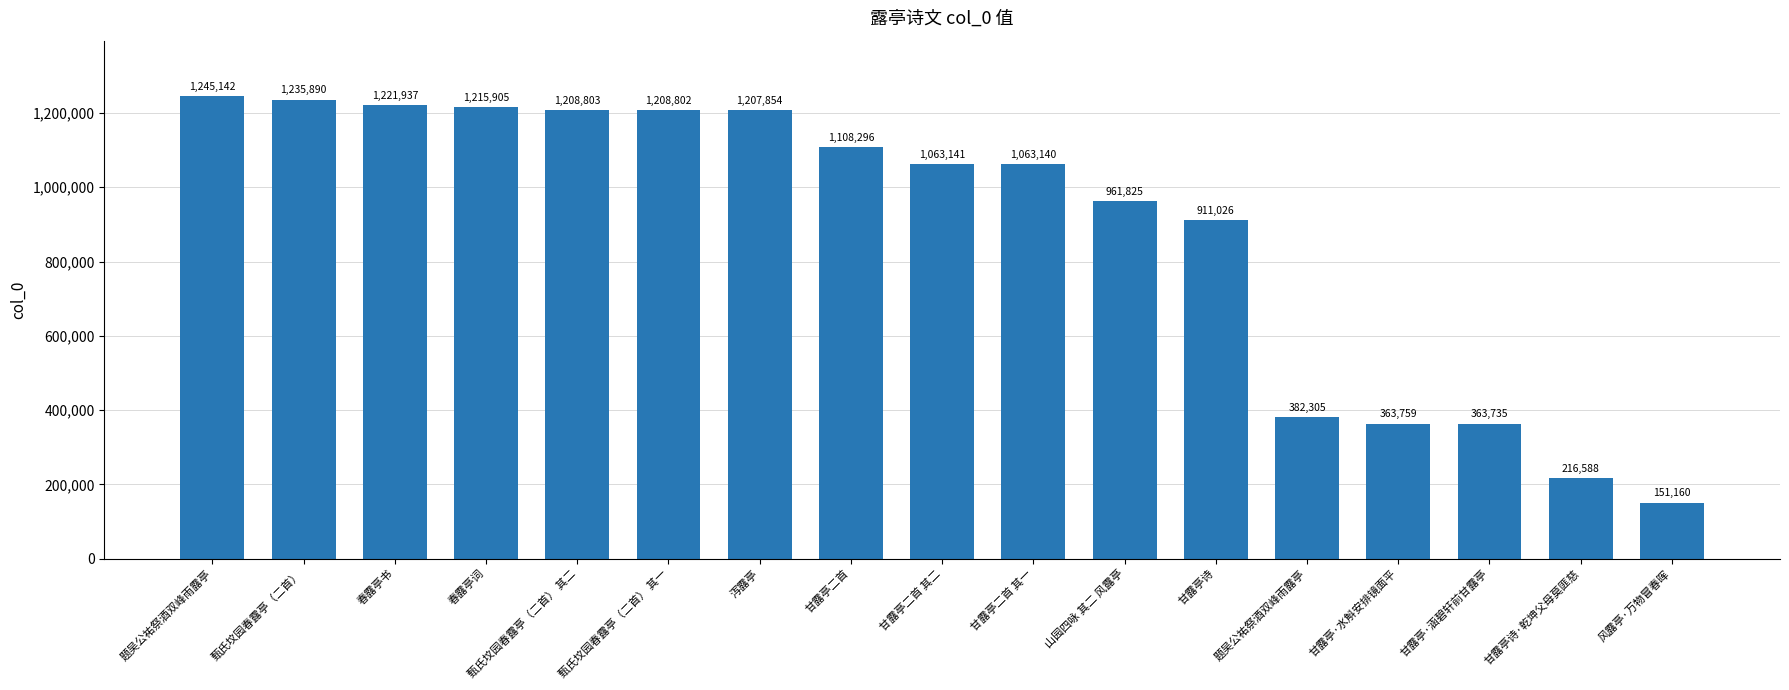

What is the greatest value displayed?

1245142